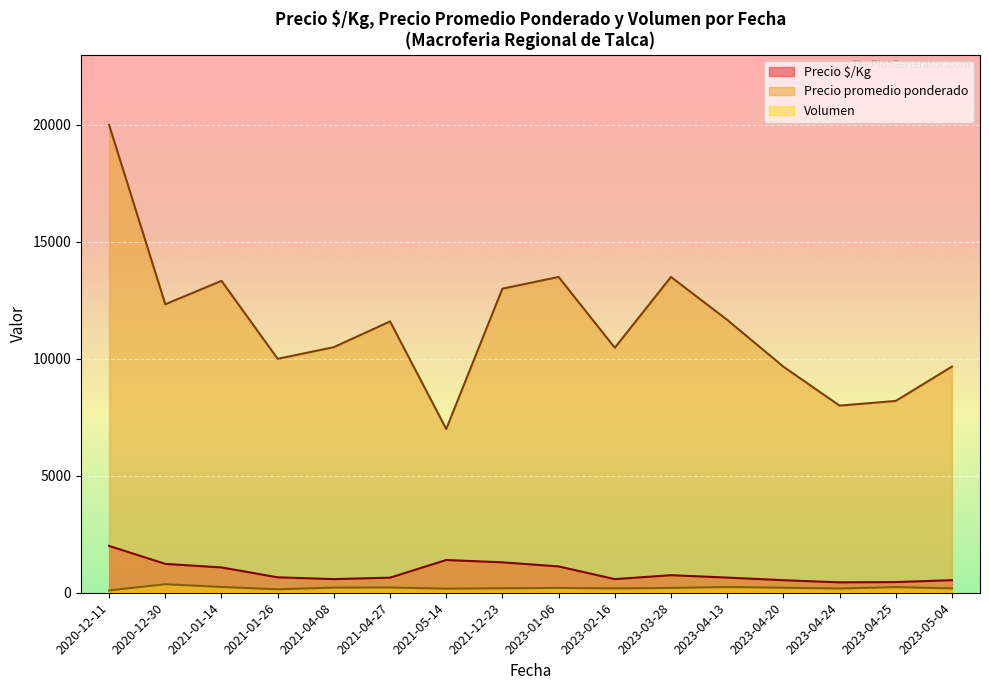

What is the value of the Precio promedio ponderado point at the 19th from the left?

8000